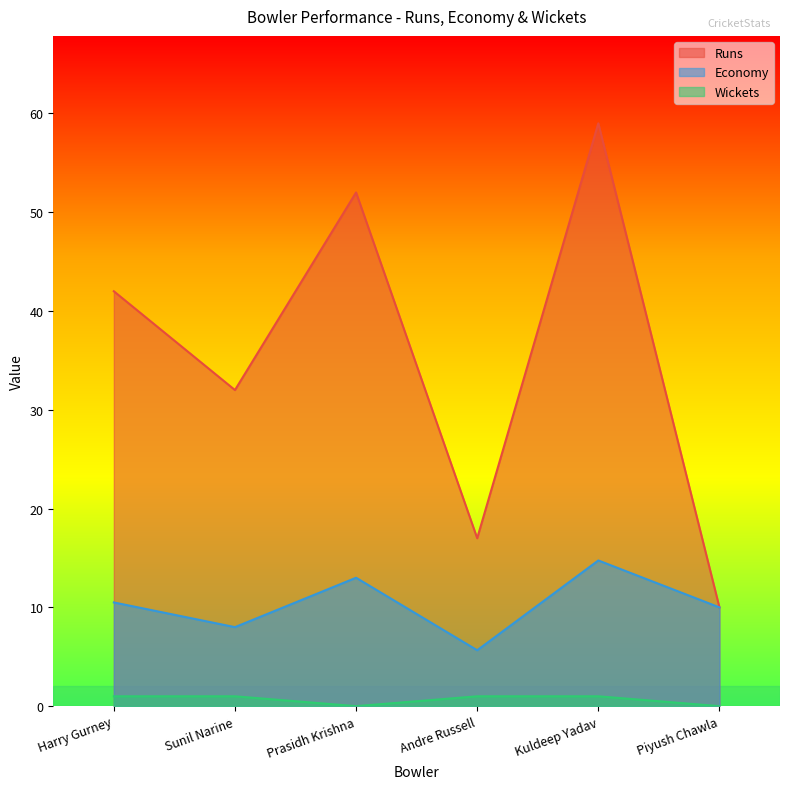

Reading left to right, list all the values displayed in this chart.

Runs: Harry Gurney=42.0	Sunil Narine=32.0	Prasidh Krishna=52.0	Andre Russell=17.0	Kuldeep Yadav=59.0	Piyush Chawla=10.0
Economy: Harry Gurney=10.5	Sunil Narine=8.0	Prasidh Krishna=13.0	Andre Russell=5.7	Kuldeep Yadav=14.8	Piyush Chawla=10.0
Wickets: Harry Gurney=1.0	Sunil Narine=1.0	Prasidh Krishna=0.0	Andre Russell=1.0	Kuldeep Yadav=1.0	Piyush Chawla=0.0